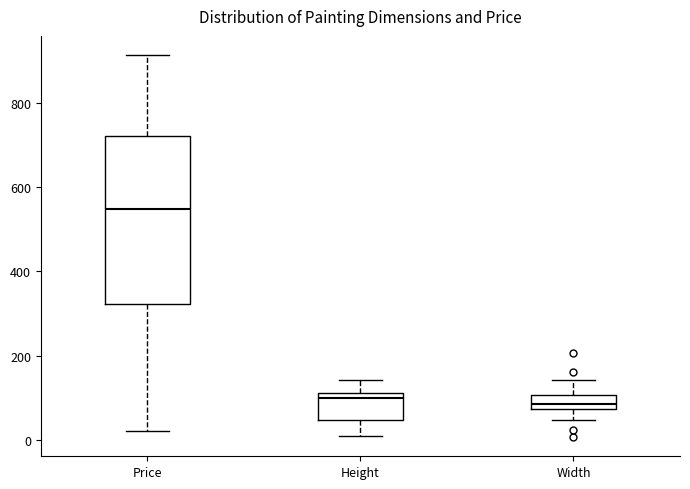

Where is the lower edge of the box for Width on the y-axis? The values are not printed on the chart, so give them approximately, as read against the axis.

80